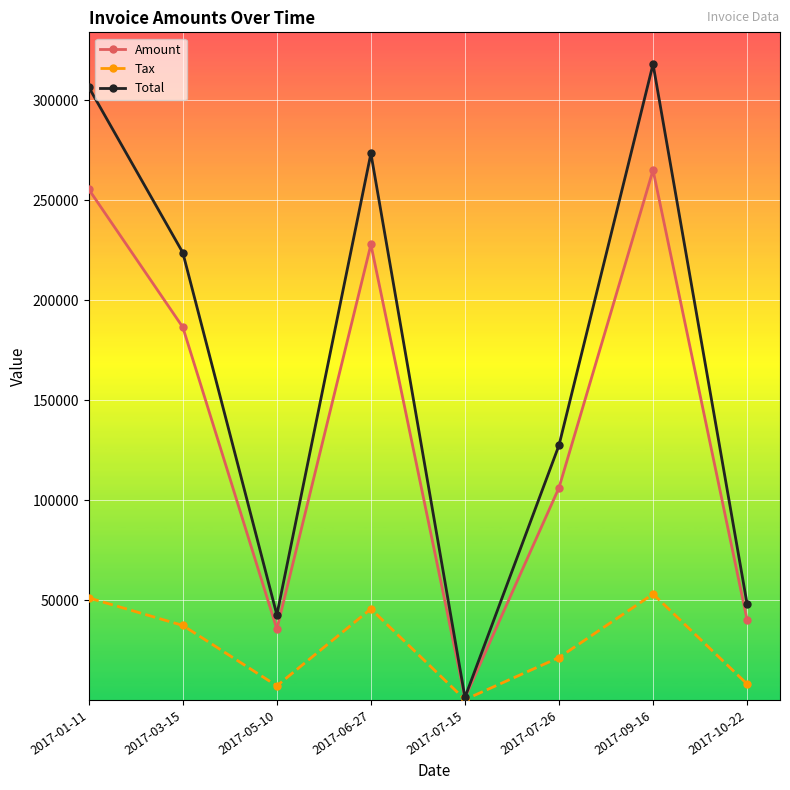

What is the minimum value for Tax?

215.0